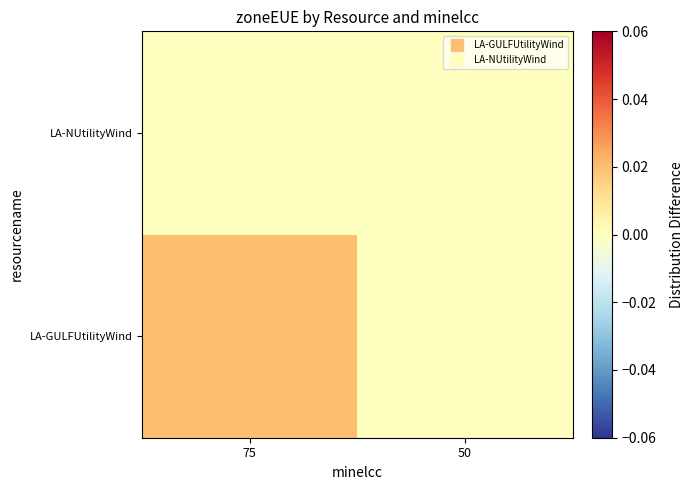

Which series changed the most between 75 and 50?

LA-GULFUtilityWind